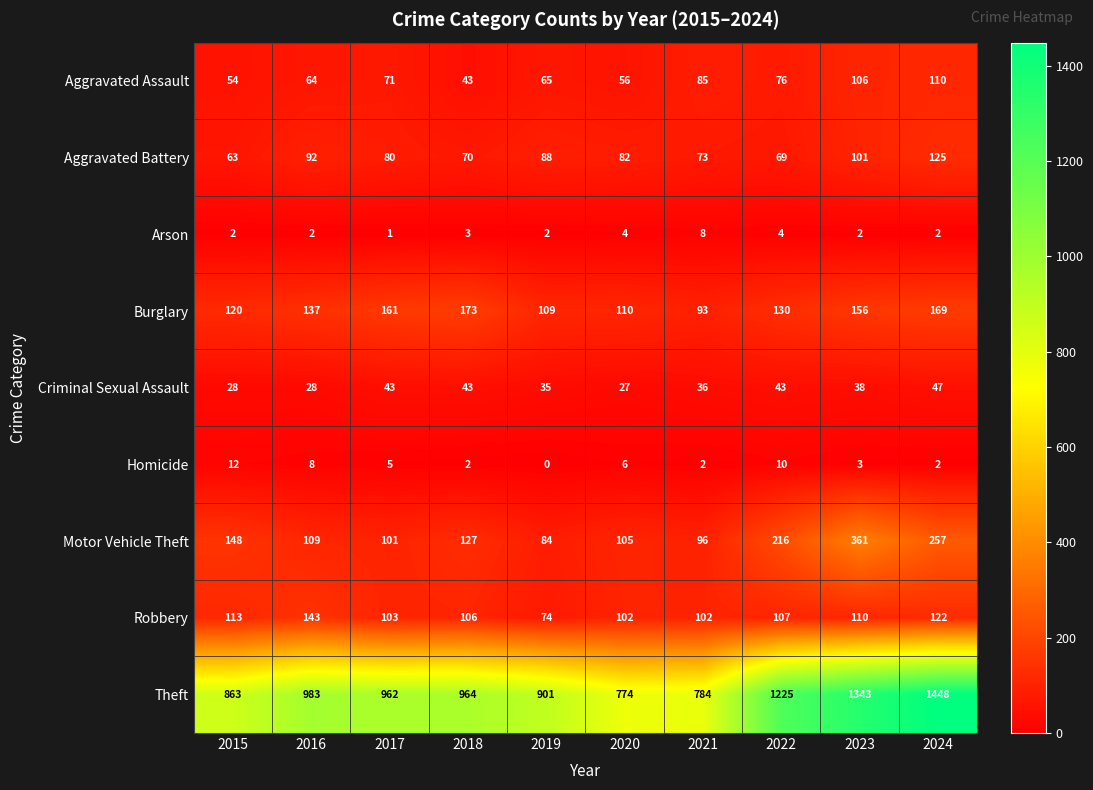

How many data points does each series have?

10